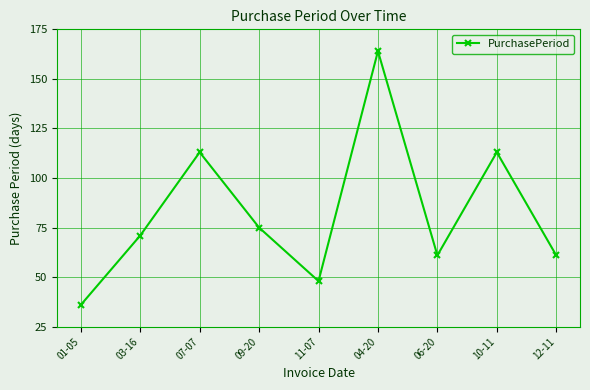

Approximately how many times larger is the value at 12-11 compared to 10-11?

0.5